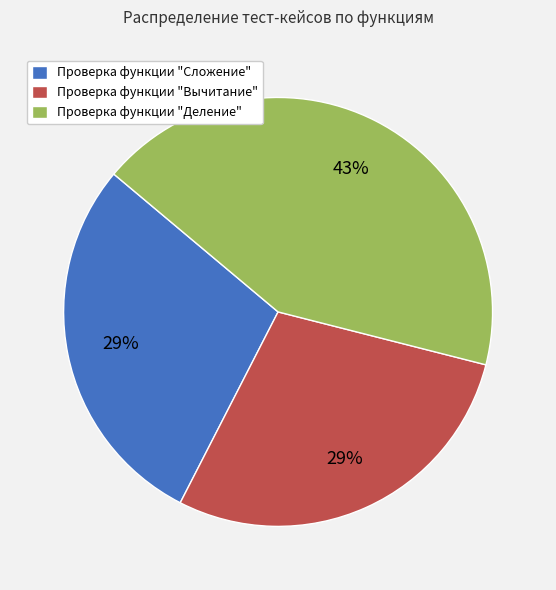

What is the largest slice in the pie chart?

Проверка функции "Деление"